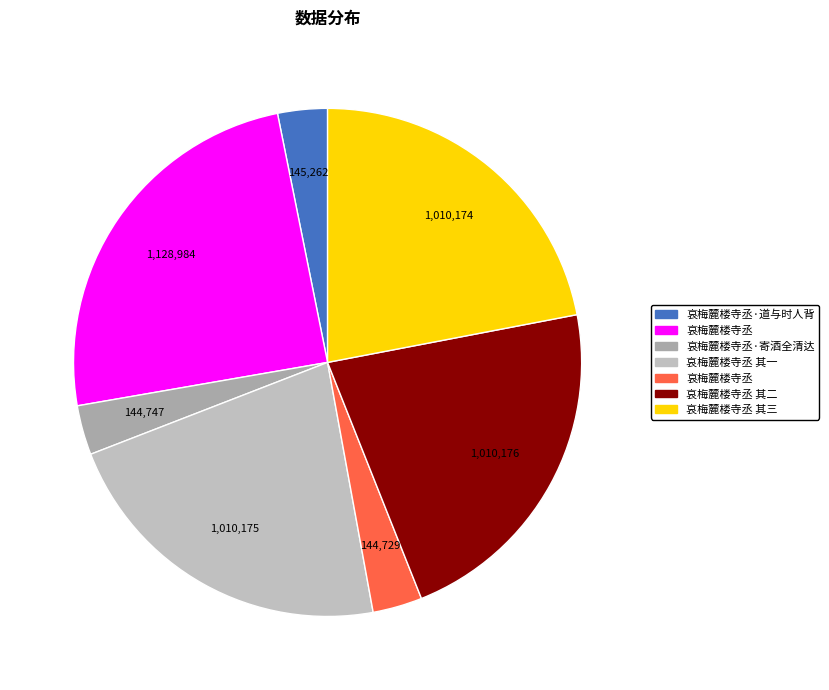

How many slices are in this pie chart?

7